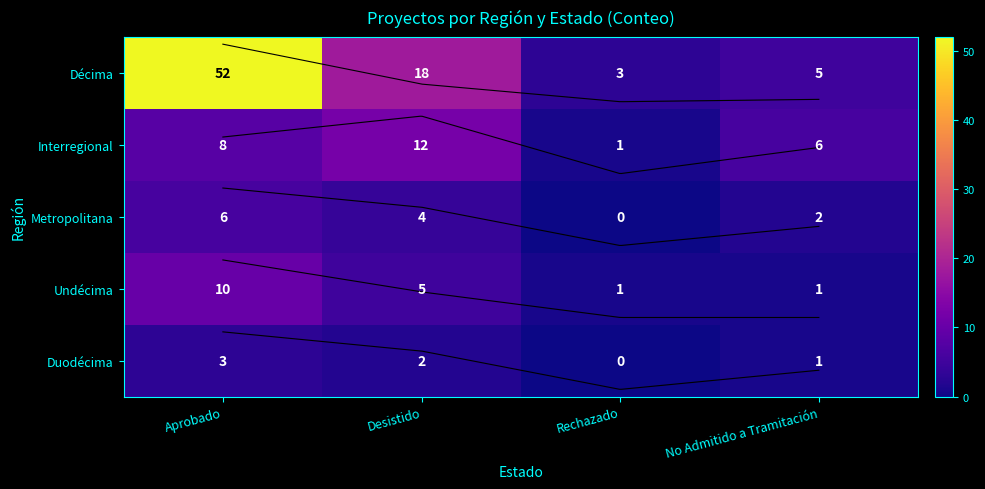

What is the approximate value of Interregional at Aprobado, to the nearest 10?

10